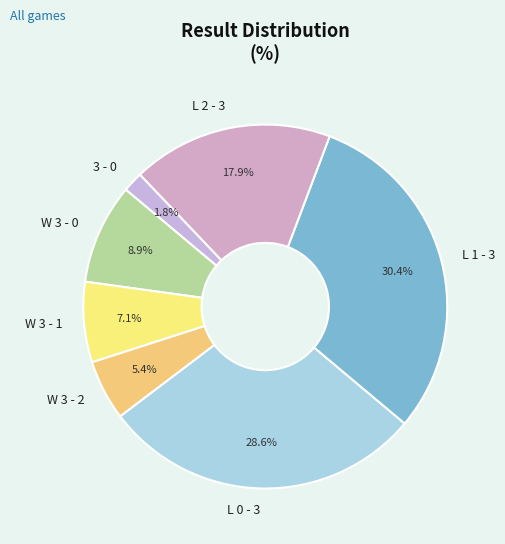

To the nearest percent, what is the average slice percentage?

14%